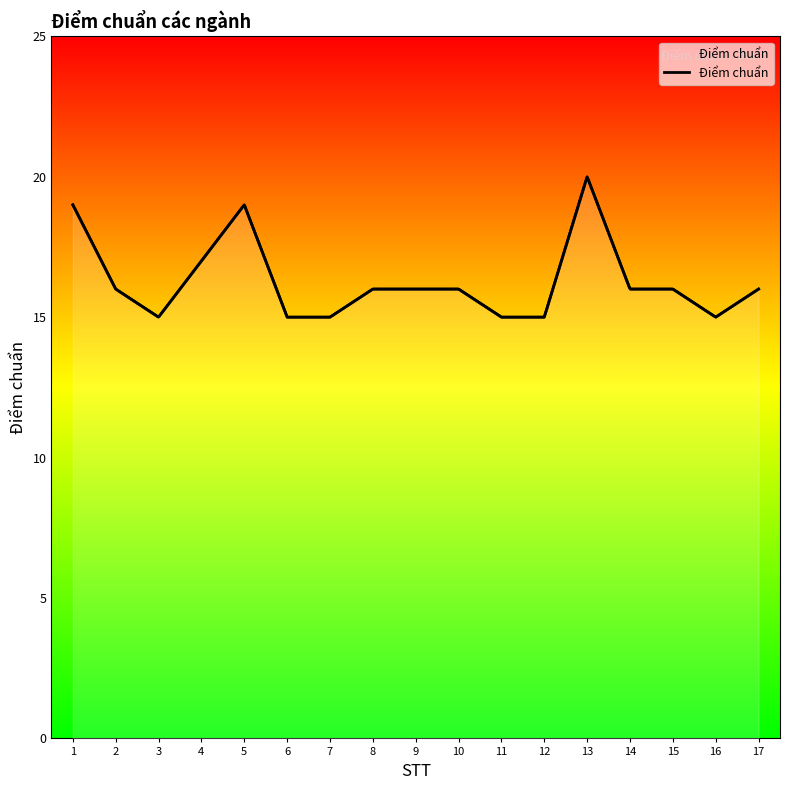

What is the smallest value displayed?

15